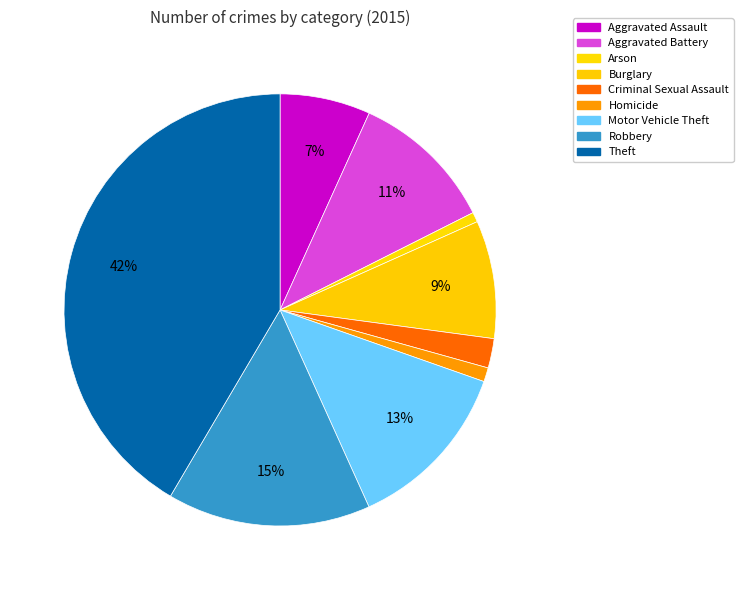

Rank the categories by value from highest to lowest.

Theft, Robbery, Motor Vehicle Theft, Aggravated Battery, Burglary, Aggravated Assault, Criminal Sexual Assault, Homicide, Arson